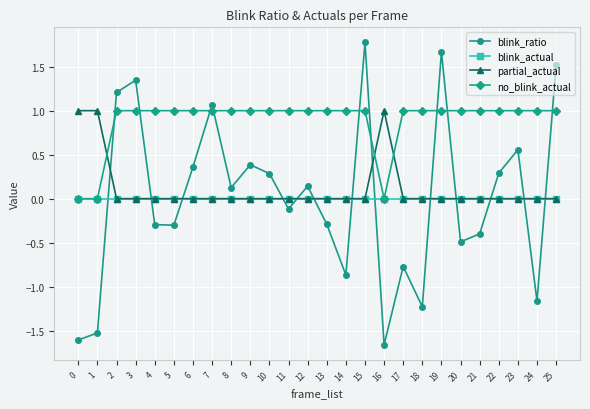

Is the value of no_blink_actual at 8 greater than the value of partial_actual at 25?

Yes